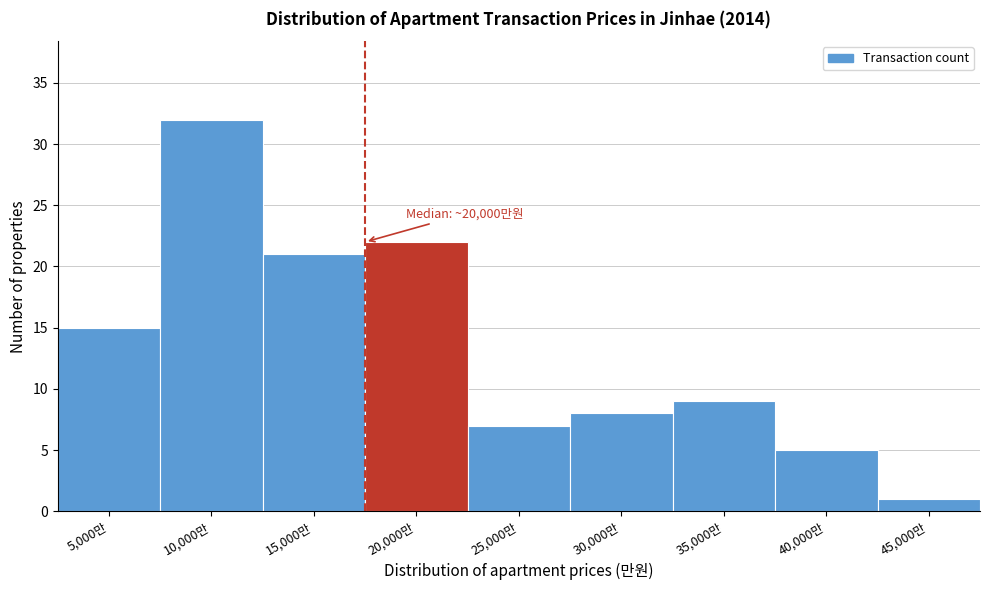

Reading left to right, list all the values displayed in this chart.

15	32	21	22	7	8	9	5	1